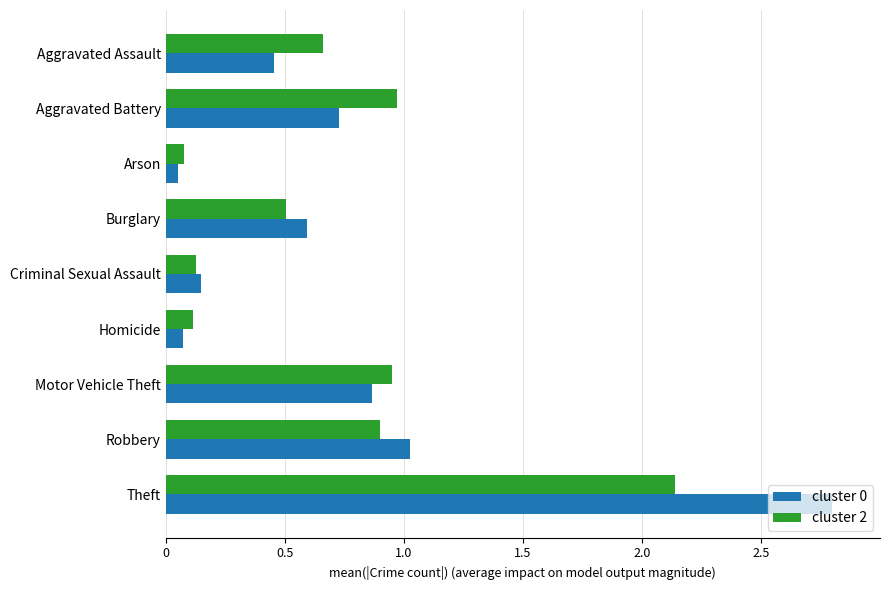

At which category is the sum across all series the highest?

Theft